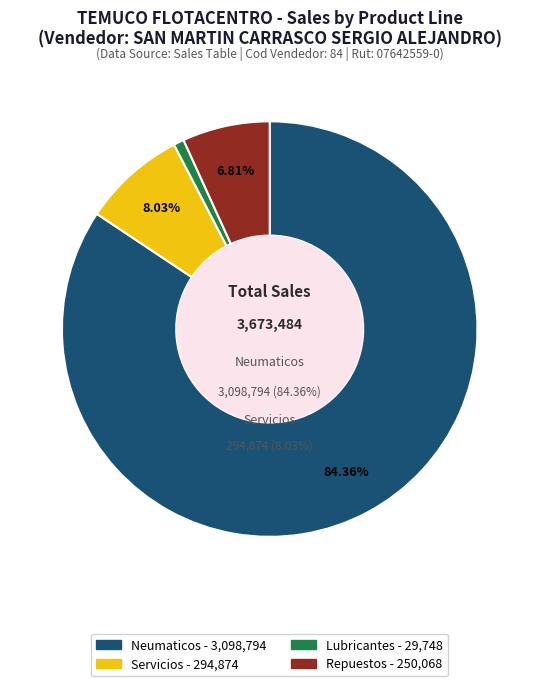

Is it true that Servicios is 1% of the pie?

False